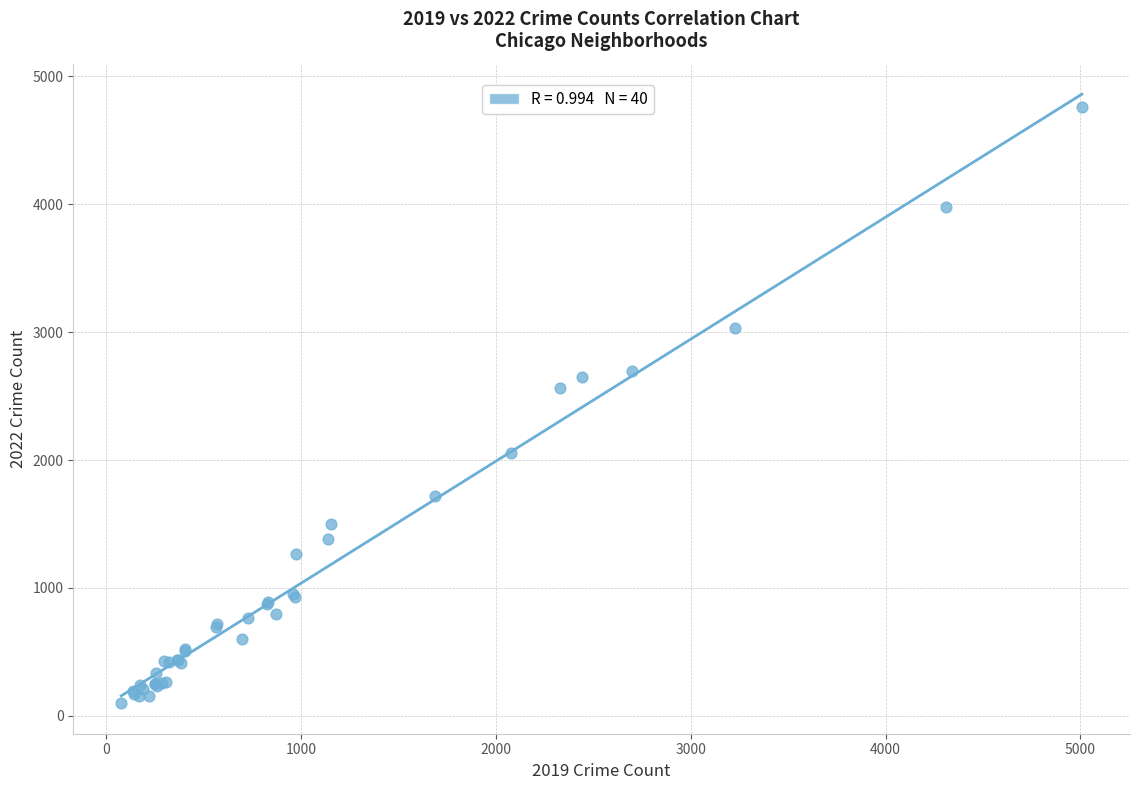

What Y value in the scatter plot is closest to 2430?

2566